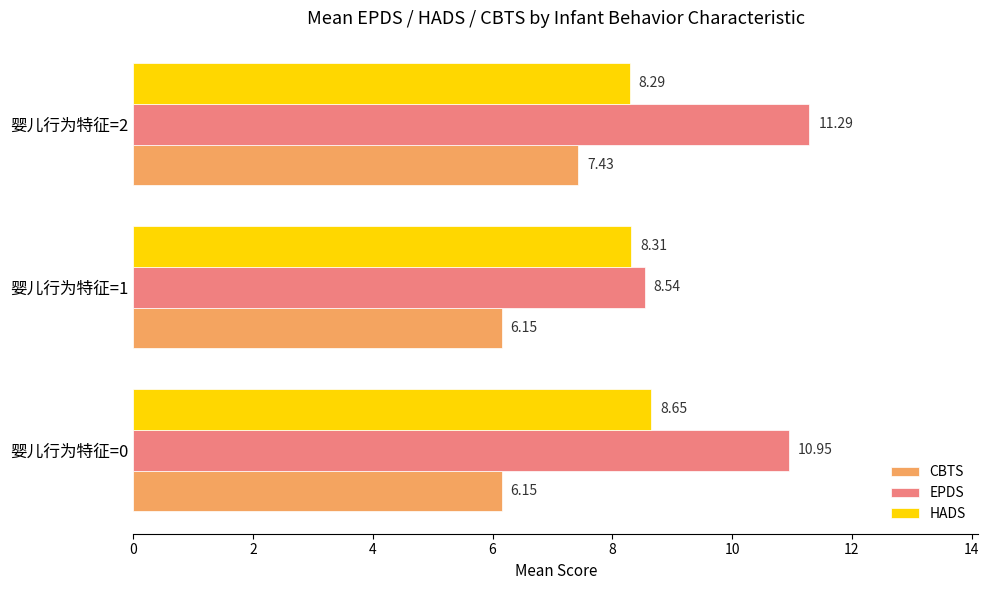

Which series has the largest total across all categories?

EPDS